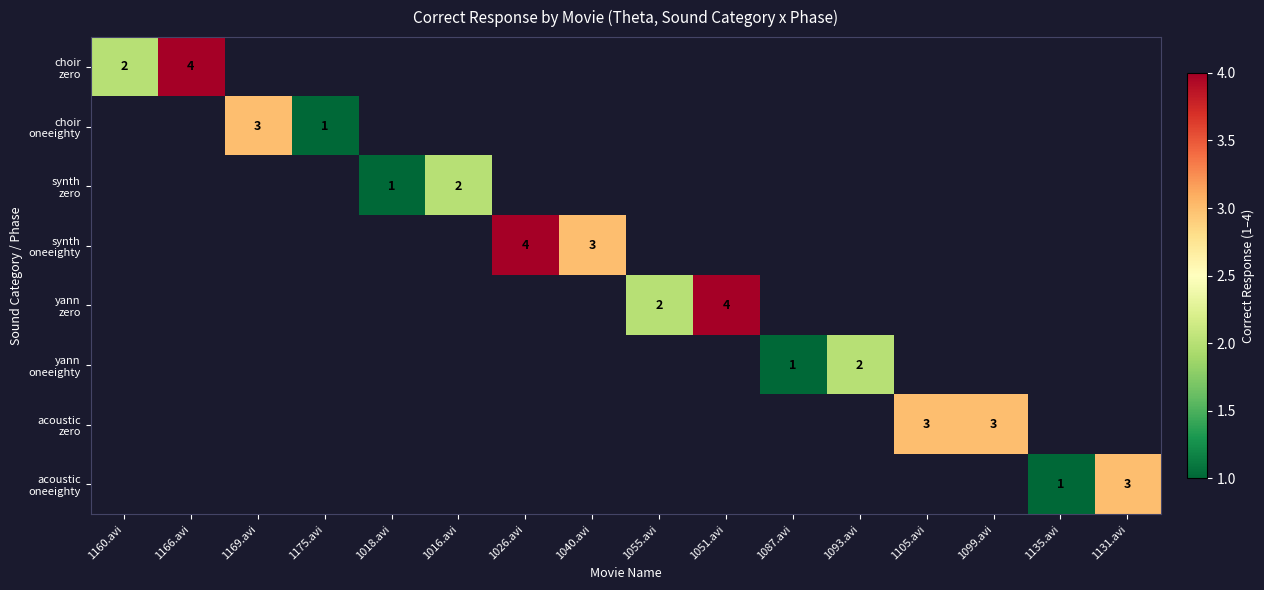

Which series has the largest range (max minus min)?

choir zero